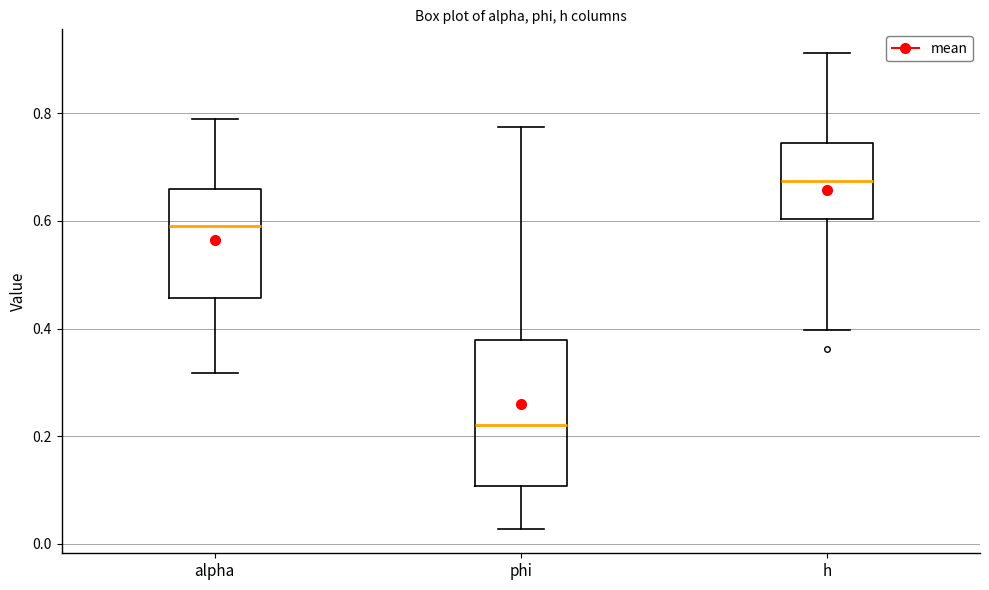

Reading left to right, transcribe this box plot: for each box, give where its median line is, the range the box spans, and where its two whiskers end, as read against the y-axis. The values are not printed on the chart, so give them approximately, as read against the axis.

alpha: median 0.60, box 0.46 to 0.66, whiskers 0.32 to 0.78
phi: median 0.22, box 0.10 to 0.38, whiskers 0.02 to 0.78
h: median 0.68, box 0.60 to 0.74, whiskers 0.40 to 0.92